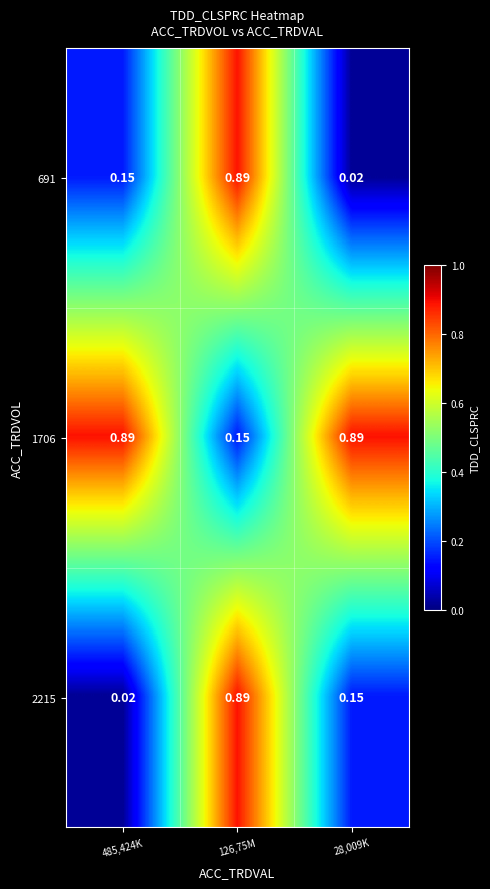

At which category is the sum across all series the highest?

126,75M